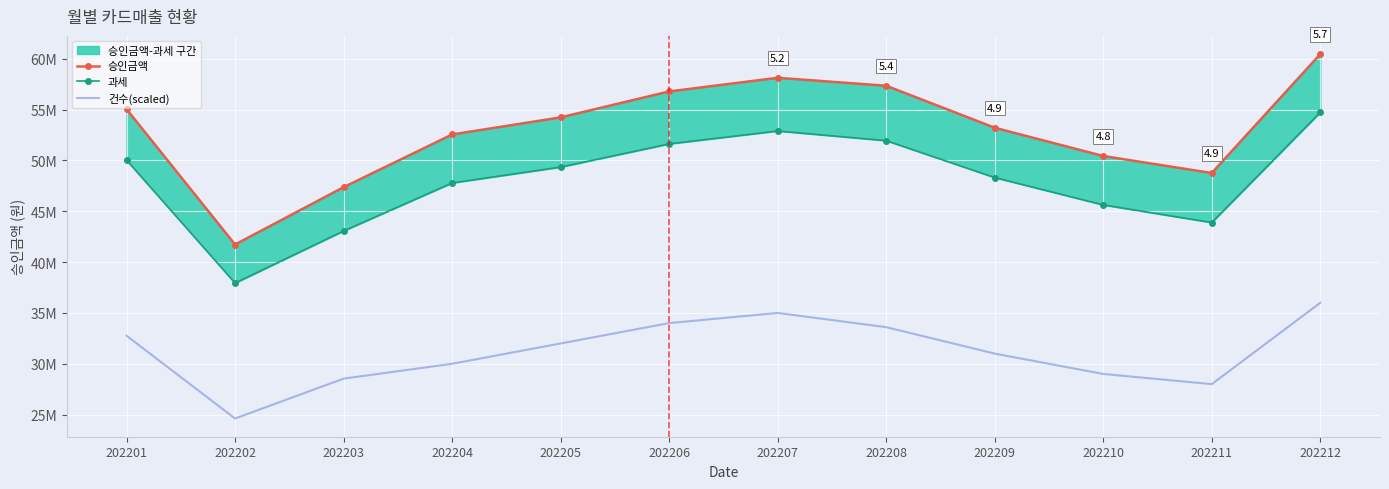

Rank the categories by 건수(scaled) value from lowest to highest.

202202, 202211, 202203, 202210, 202204, 202209, 202205, 202201, 202208, 202206, 202207, 202212